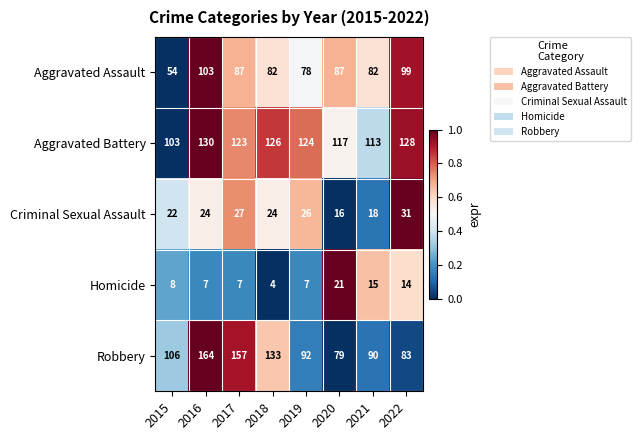

At which category is the sum across all series the highest?

2016